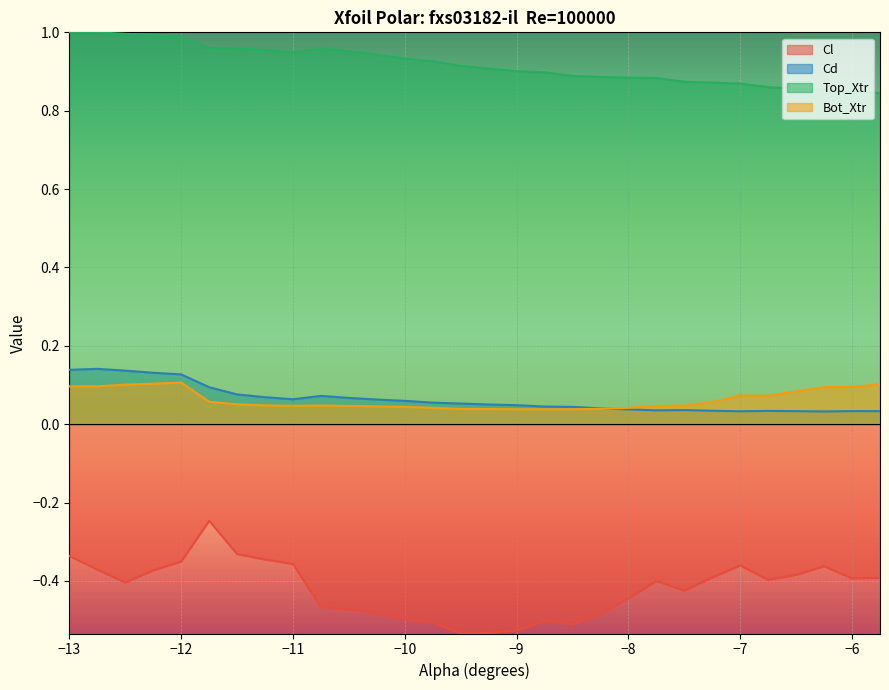

At which category is the sum across all series the highest?

−13